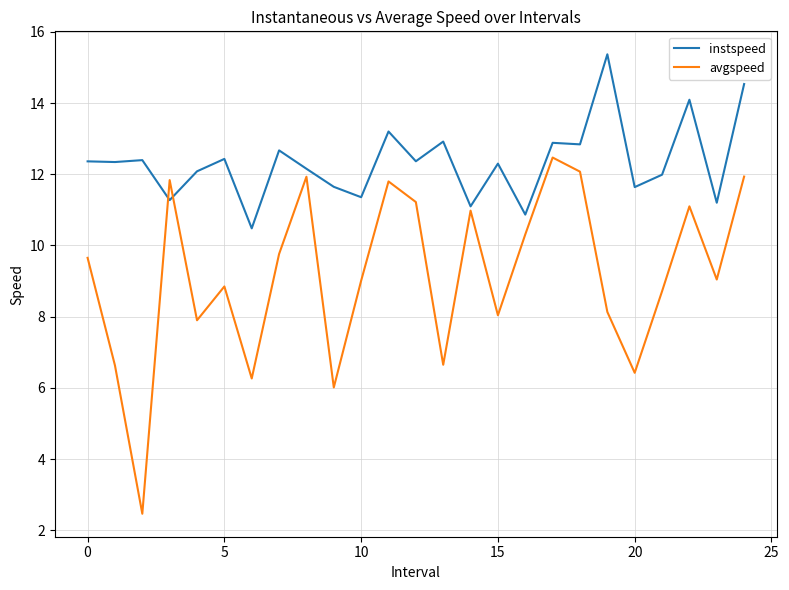

What is the maximum value for avgspeed?

12.5